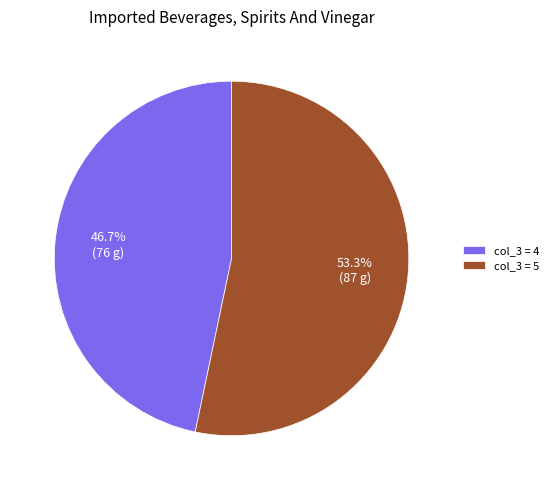

What is the ratio of the value at col_3 = 5 to the value at col_3 = 4?

1.1